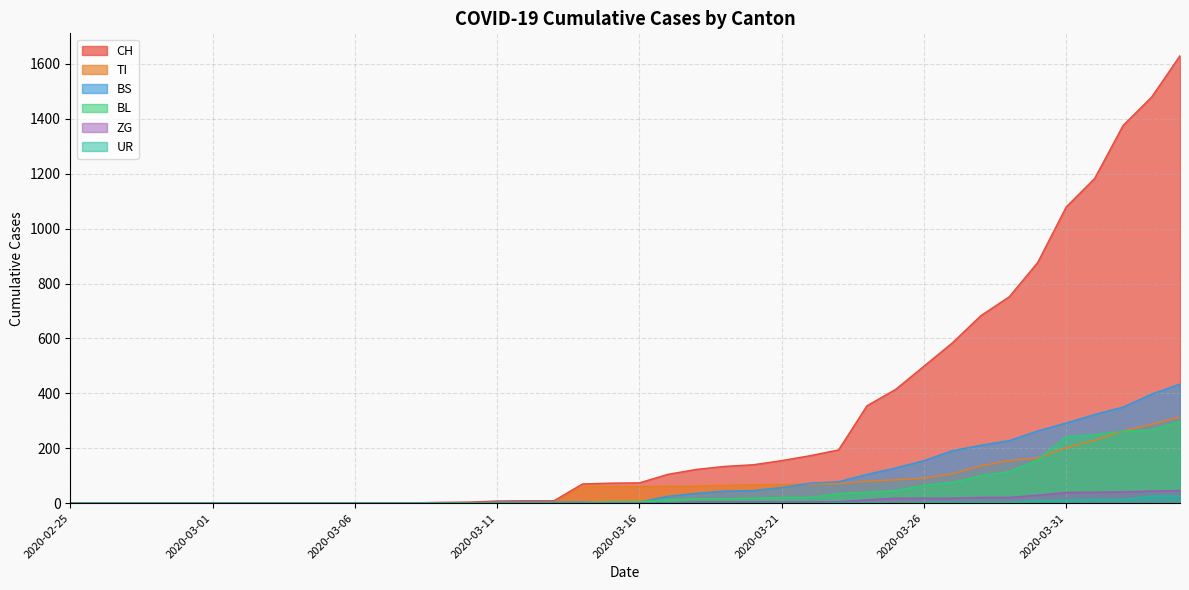

True or false: CH and BL cross at least once.

False